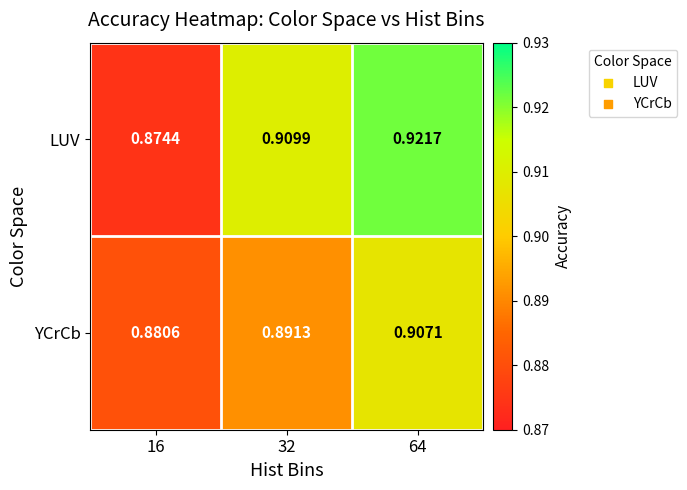

Which series changed the most between 32 and 64?

YCrCb